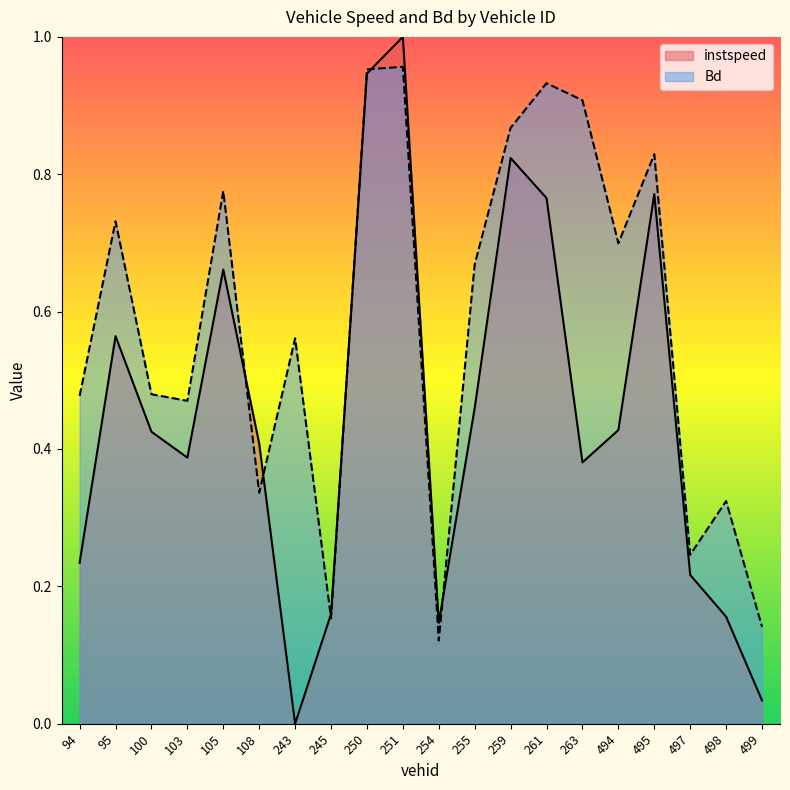

At which category is the sum across all series the highest?

251